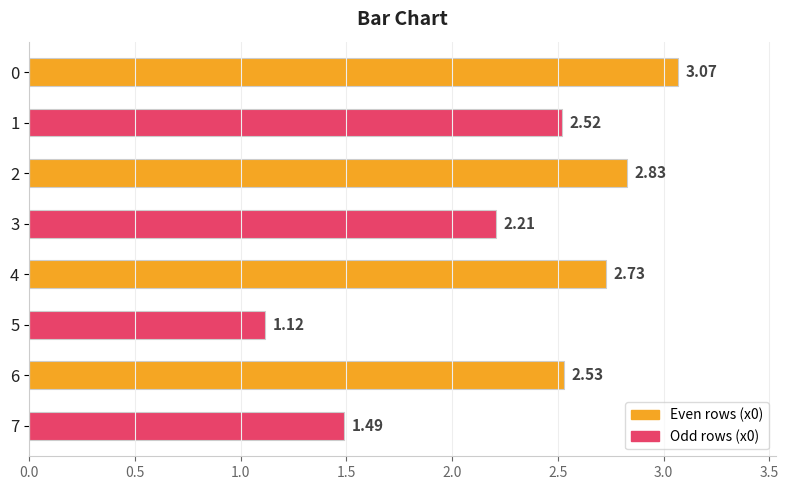

At which category does the chart reach its minimum across all series?

5